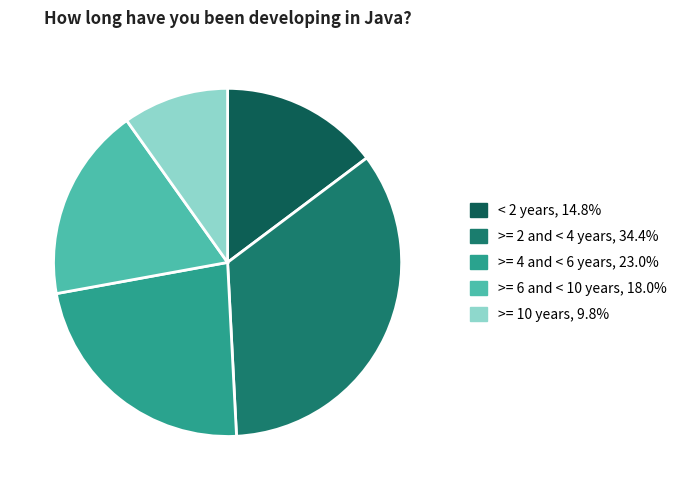

Does any single category account for the majority?

No